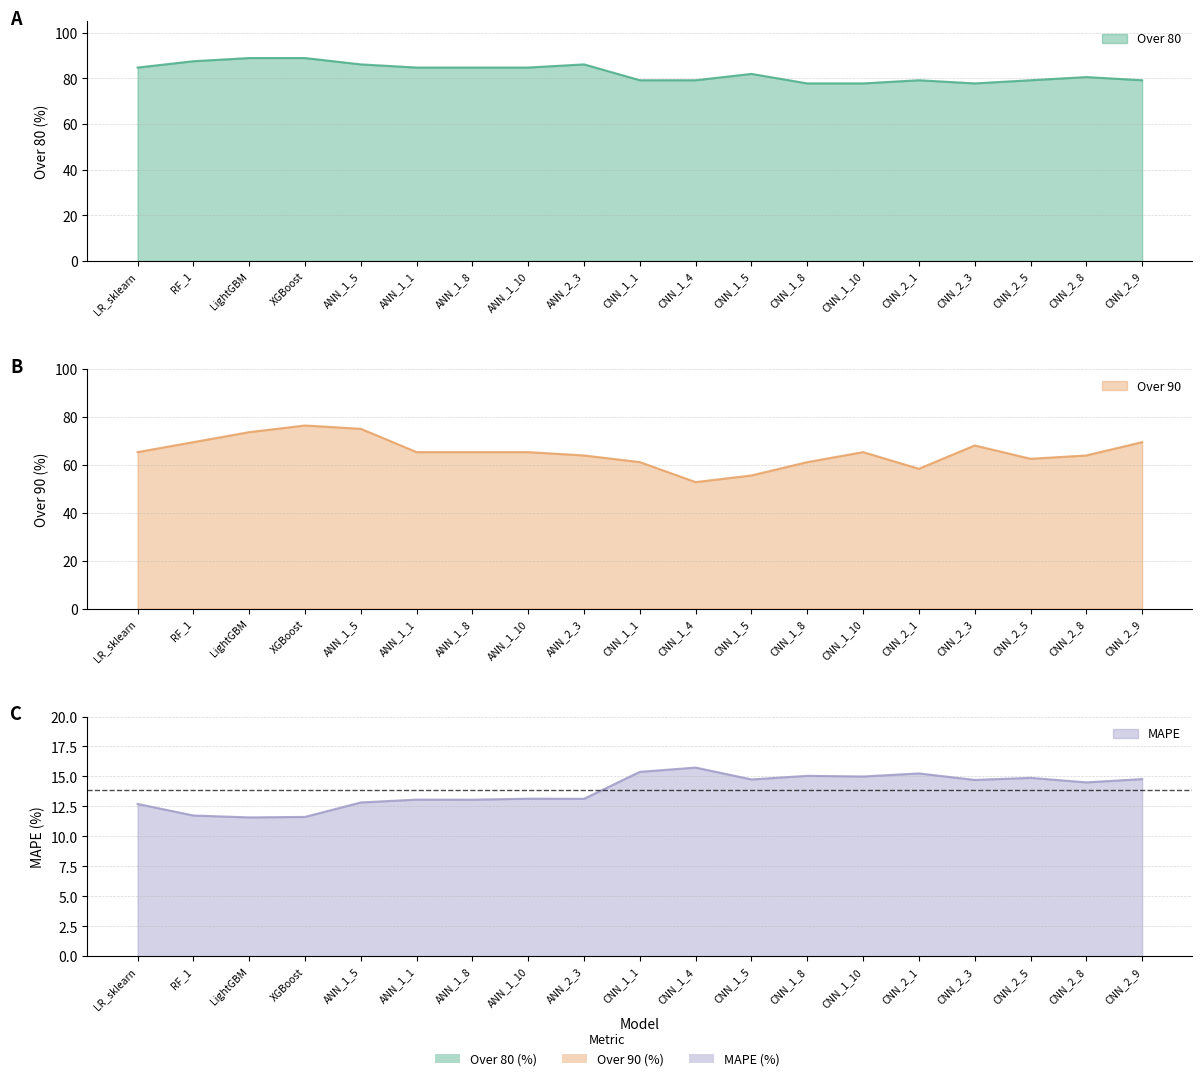

What is the label of the 4th point from the left?

XGBoost